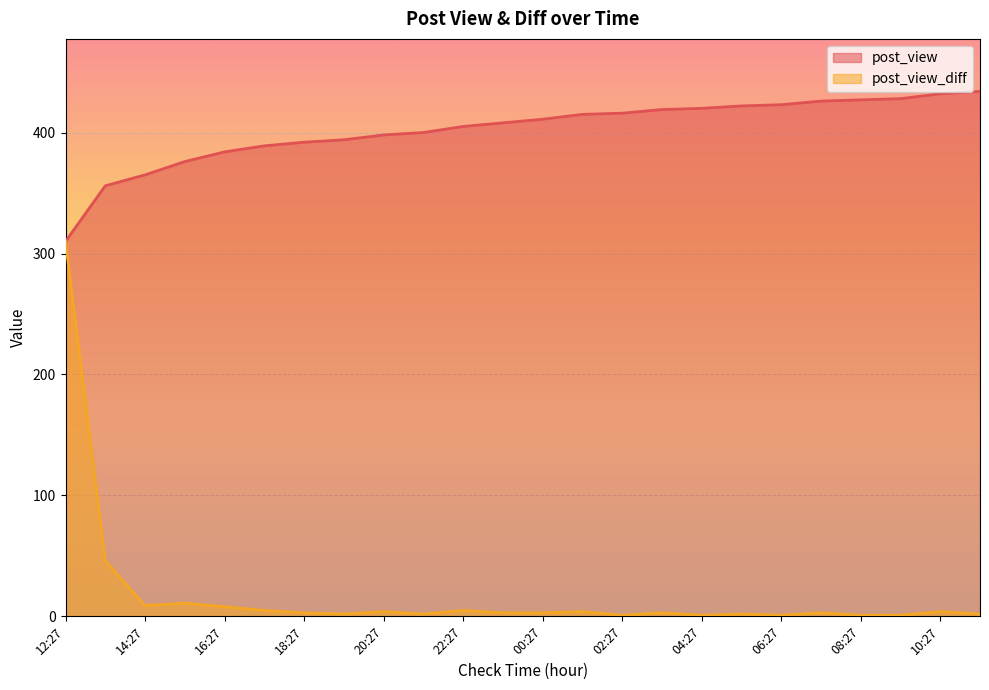

Reading right to left, extract all data points from this chart.

post_view: 434	432	428	427	426	423	422	420	419	416	415	411	408	405	400	398	394	392	389	384	376	365	356	310
post_view_diff: 2	4	1	1	3	1	2	1	3	1	4	3	3	5	2	4	2	3	5	8	11	9	46	310